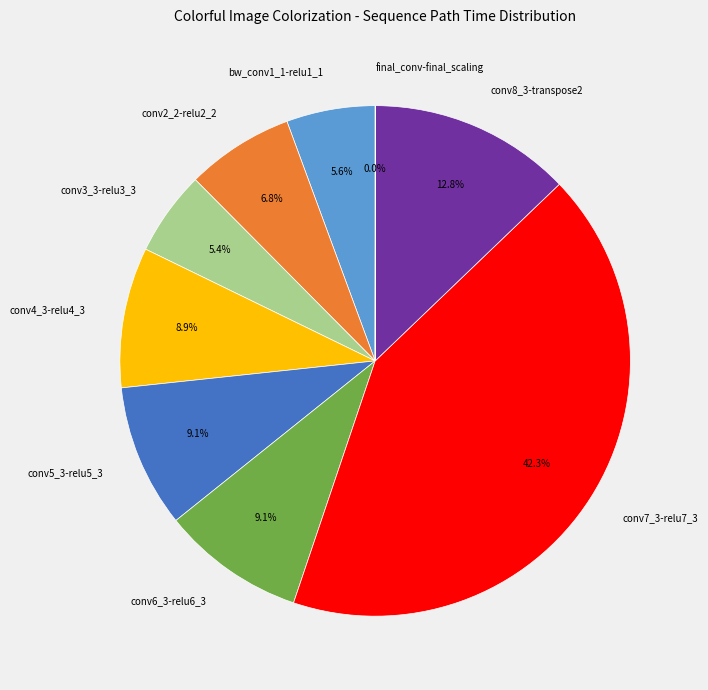

Which has a higher value, conv6_3-relu6_3 or conv7_3-relu7_3?

conv7_3-relu7_3